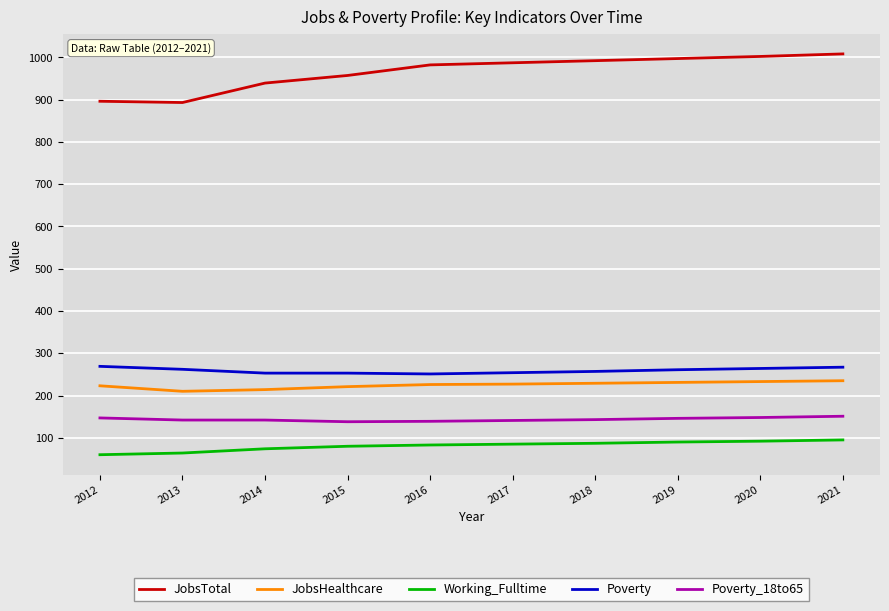

What is the difference between the Poverty values at 2021 and 2013?

5